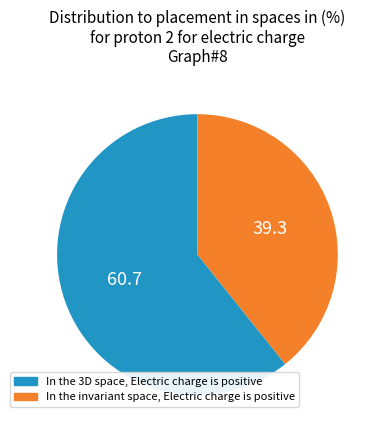

Rank the categories by value from highest to lowest.

In the 3D space, Electric charge is positive, In the invariant space, Electric charge is positive